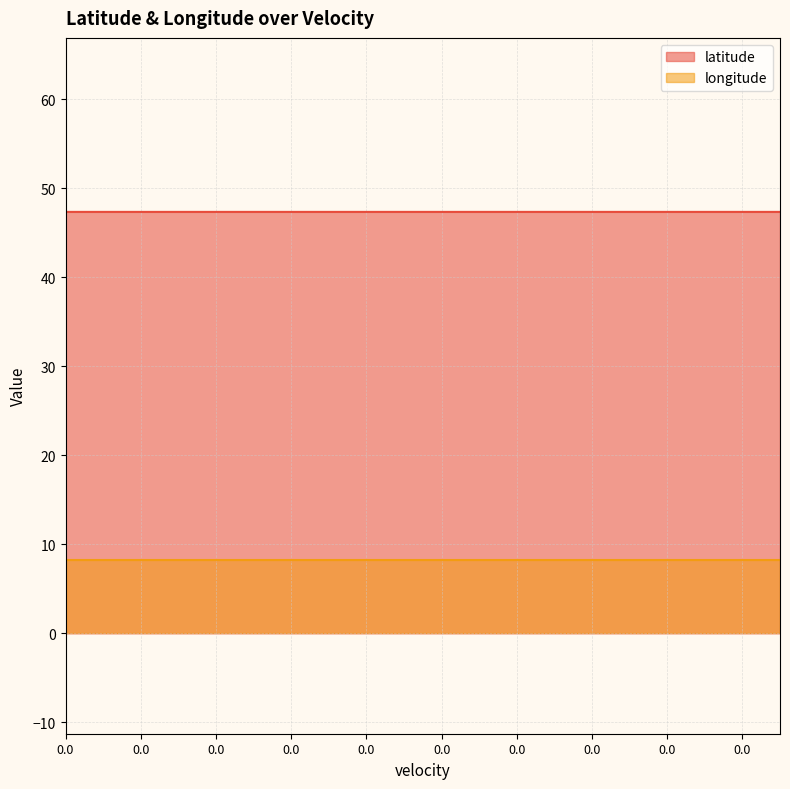

Which series has the largest total across all categories?

latitude